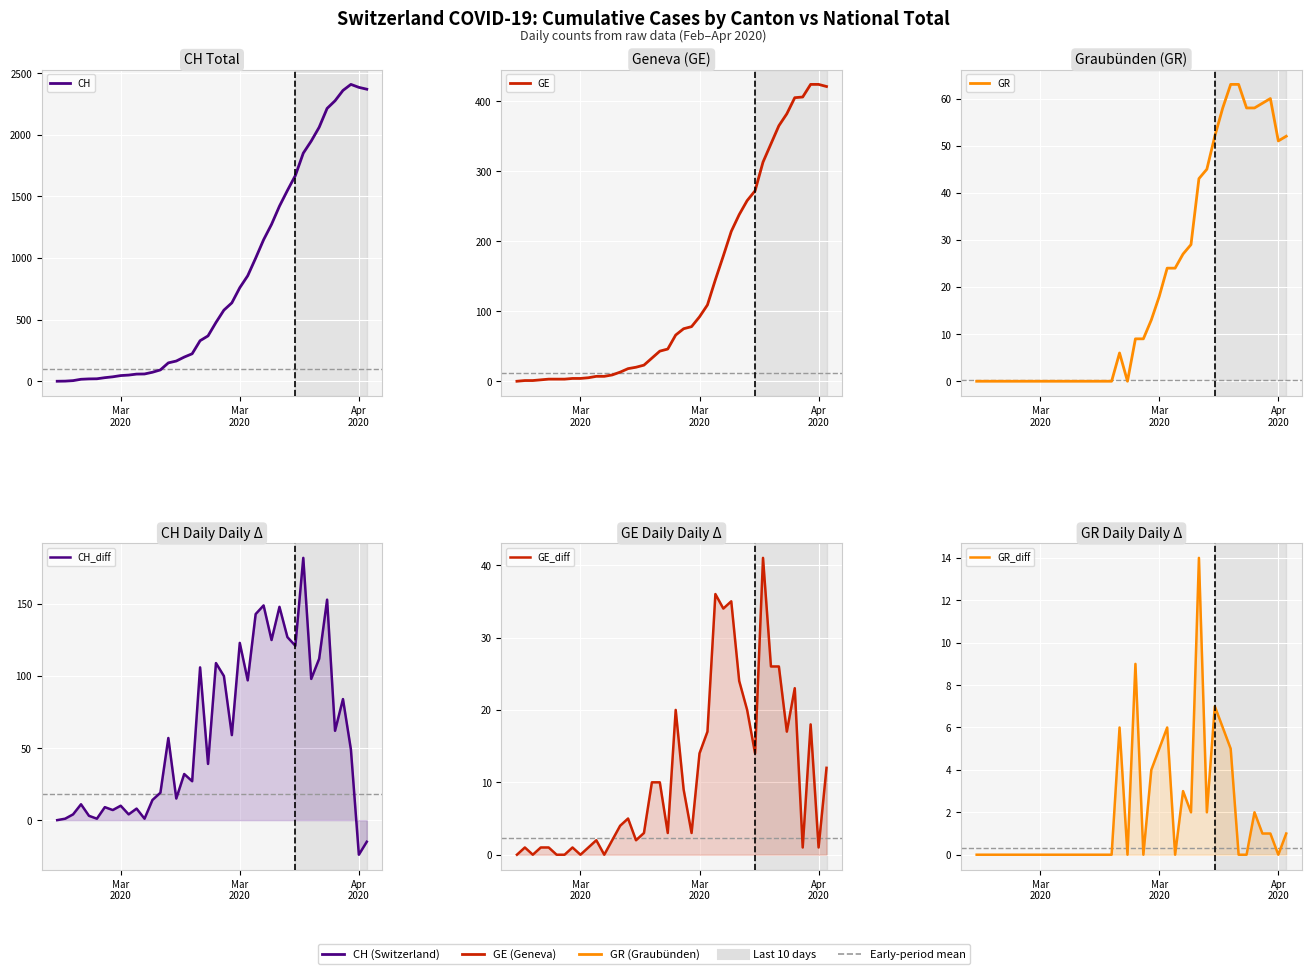

Which series has the largest total across all categories?

CH